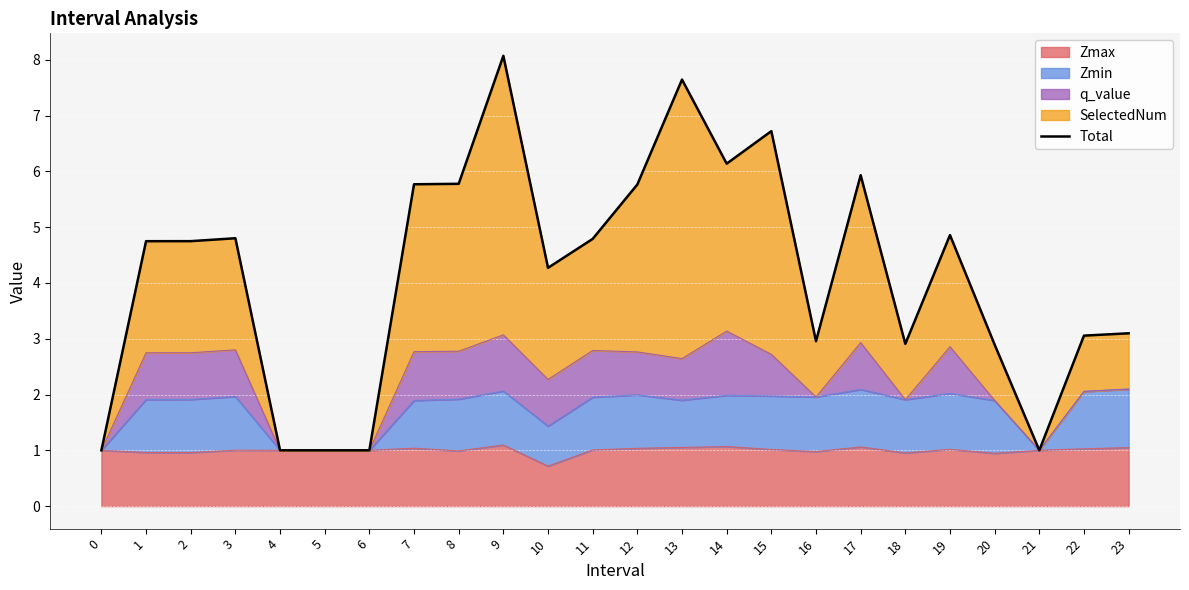

Where does the data first go above 4?

1